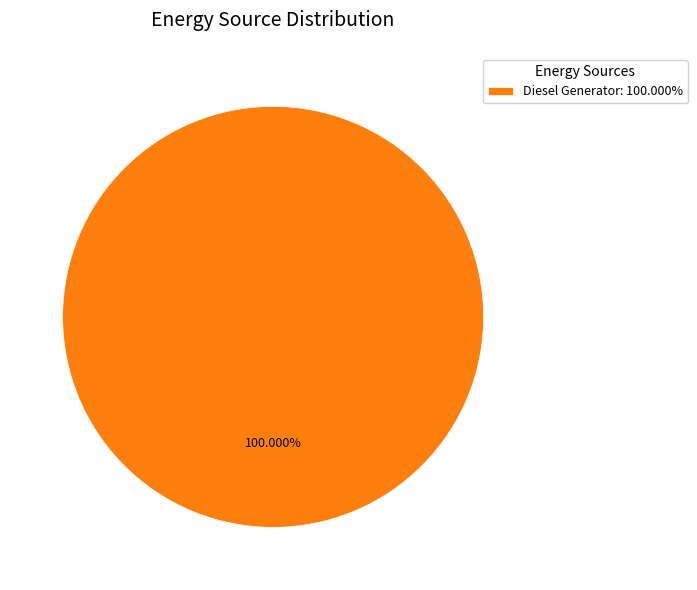

Does Diesel Generator: 100.000% represent more than half of the total?

Yes